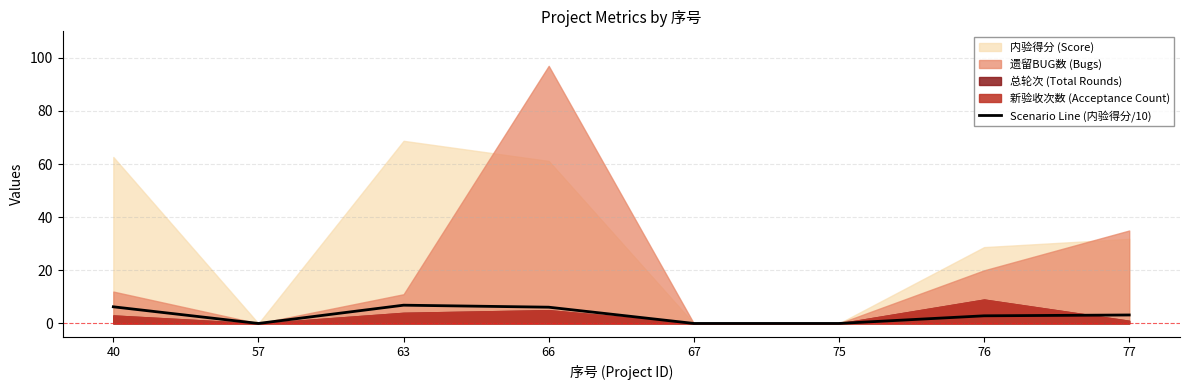

Rank the categories by value from lowest to highest.

57, 67, 75, 76, 77, 66, 40, 63